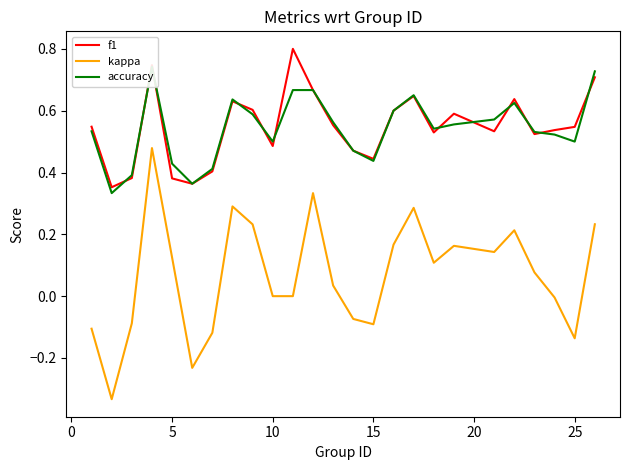

What is the value of the accuracy point at the 19th from the left?

0.6